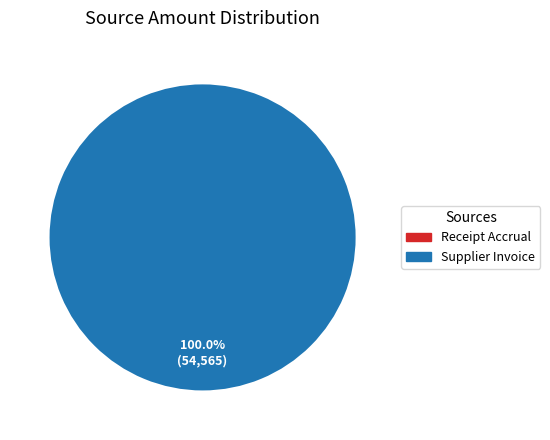

Is there any slice that represents more than half of the pie?

Yes